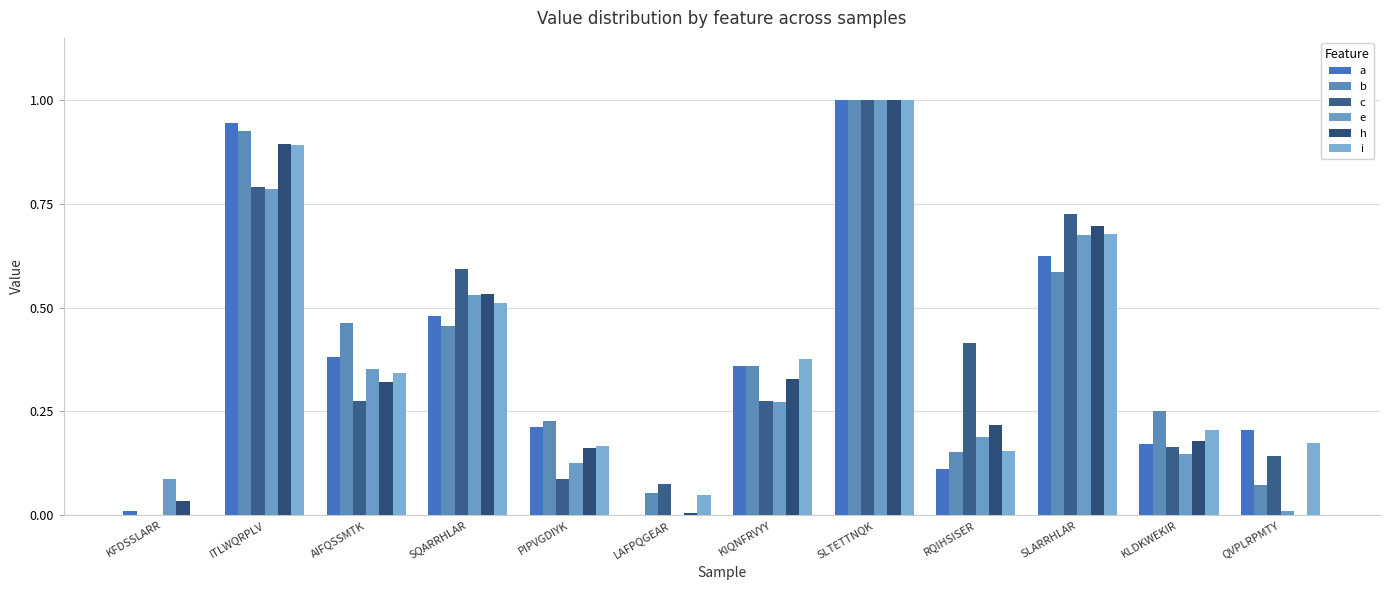

Which category has the highest value in the h series?

SLTETTNQK